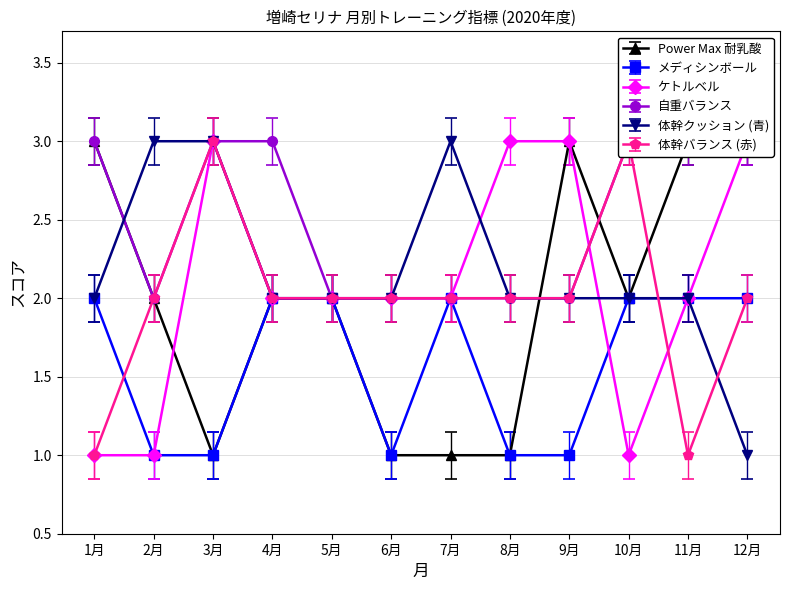

What is the difference between the maximum and minimum values in the Power Max 耐乳酸 series?

2